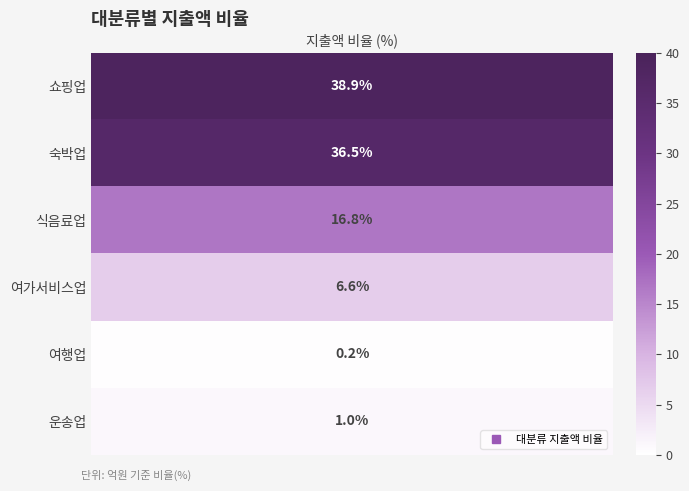

Approximately how many times larger is the value at 여가서비스업 compared to 쇼핑업?

0.2